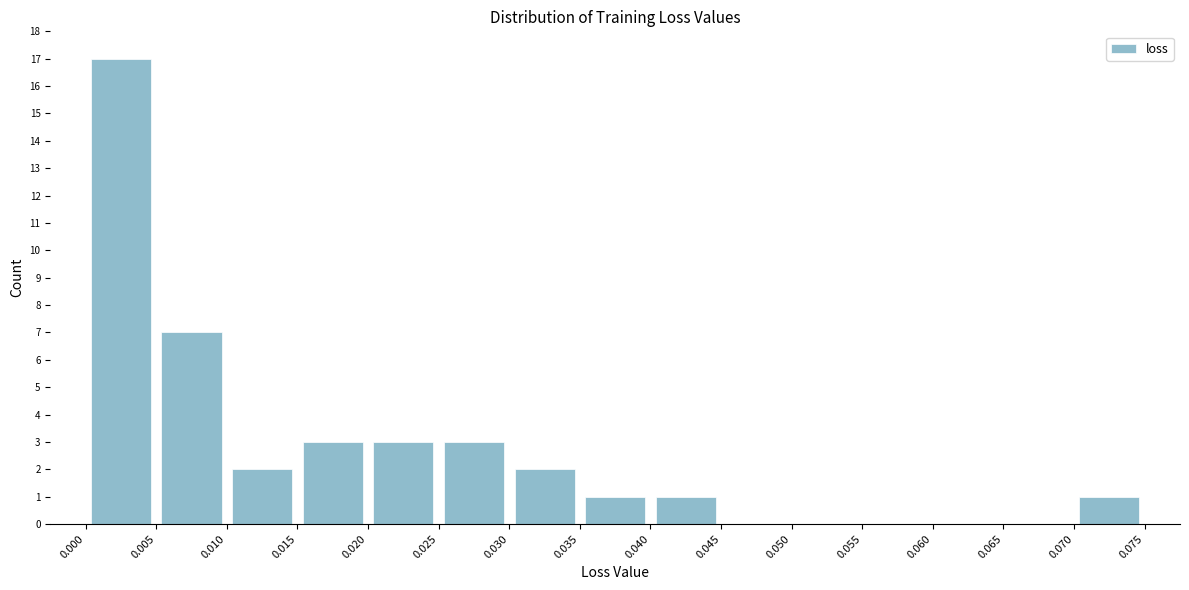

Which range on the x-axis has the tallest bar?

0.000 to 0.005